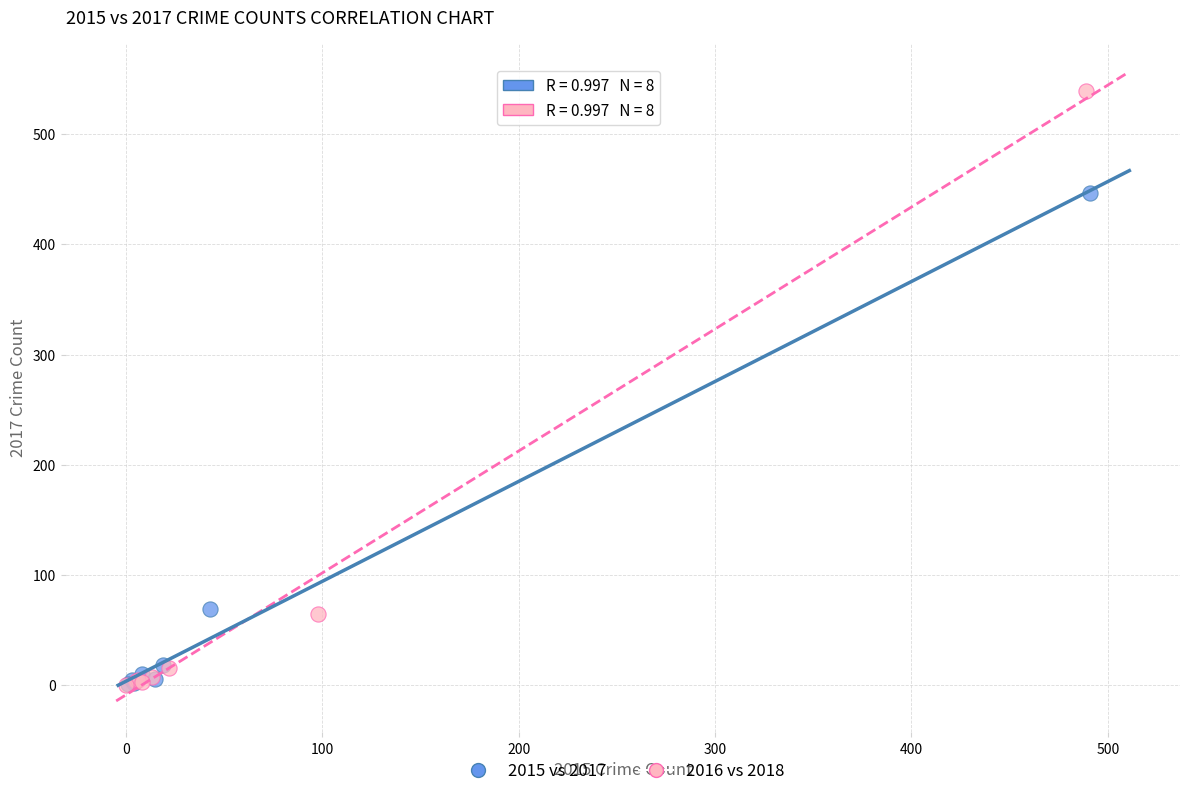

Which series contains the highest Y value?

2016 vs 2018